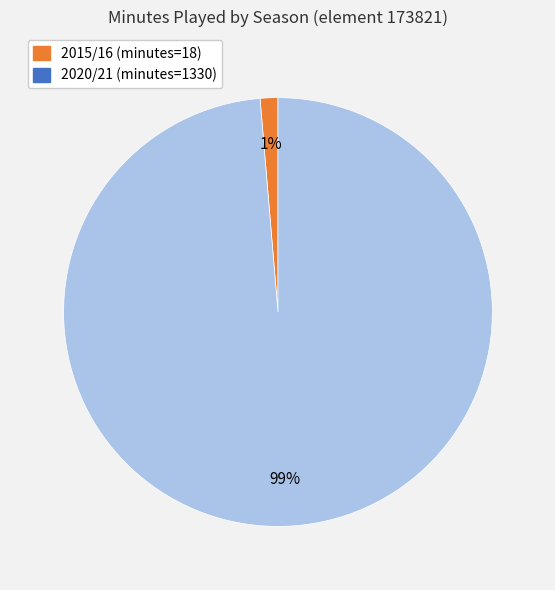

Is there any slice that represents more than half of the pie?

Yes